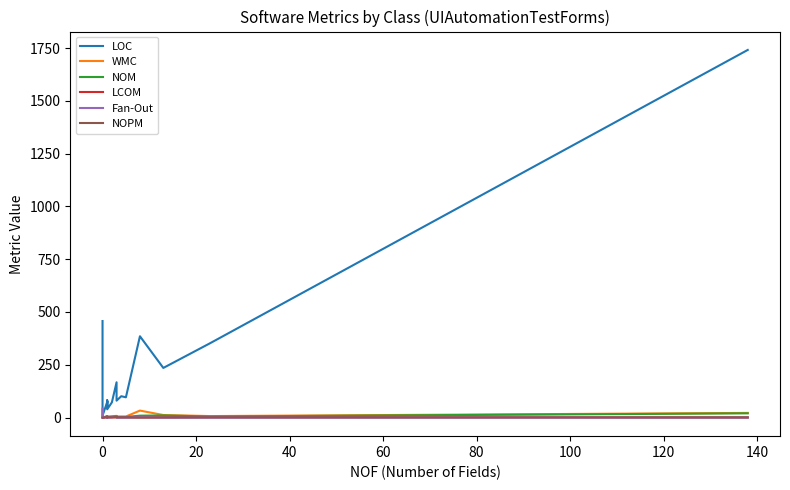

Where is the first local minimum for Fan-Out?

80